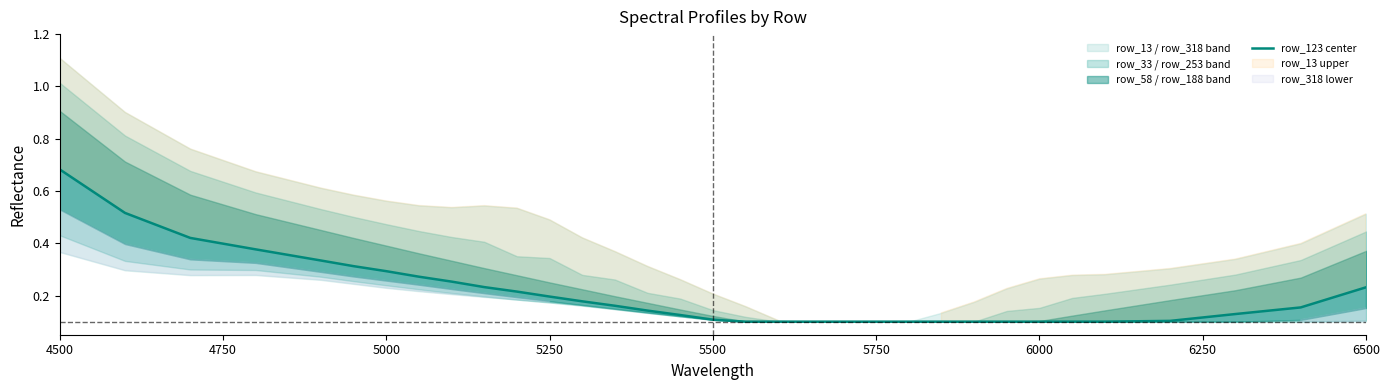

Which category has the highest value in the row_123 center series?

4500